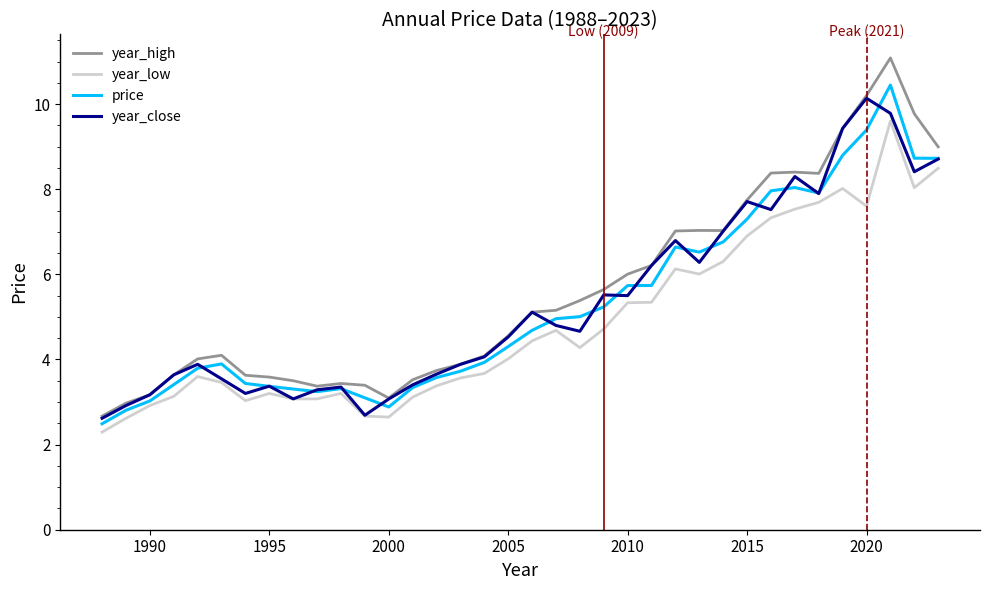

What is the maximum value for year_close?

10.1